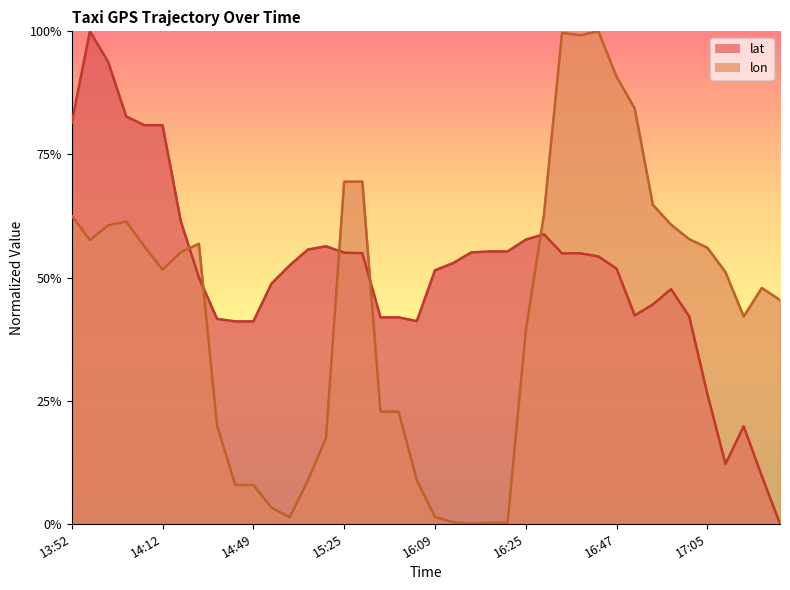

What is the value of the lat point at the 38th from the left?

0.2